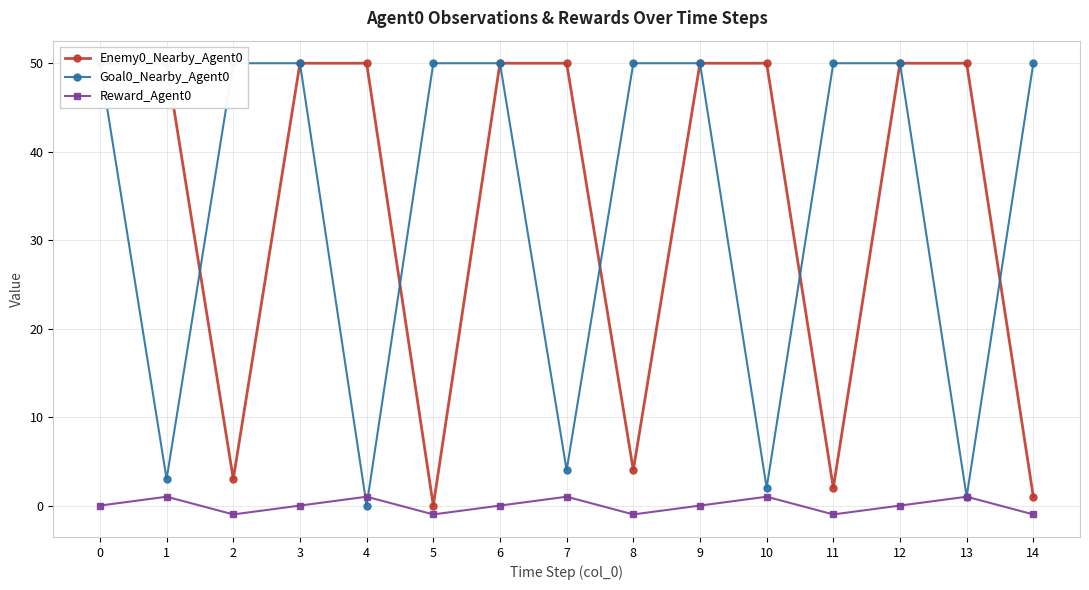

What is the average value of the Enemy0_Nearby_Agent0 series?

34